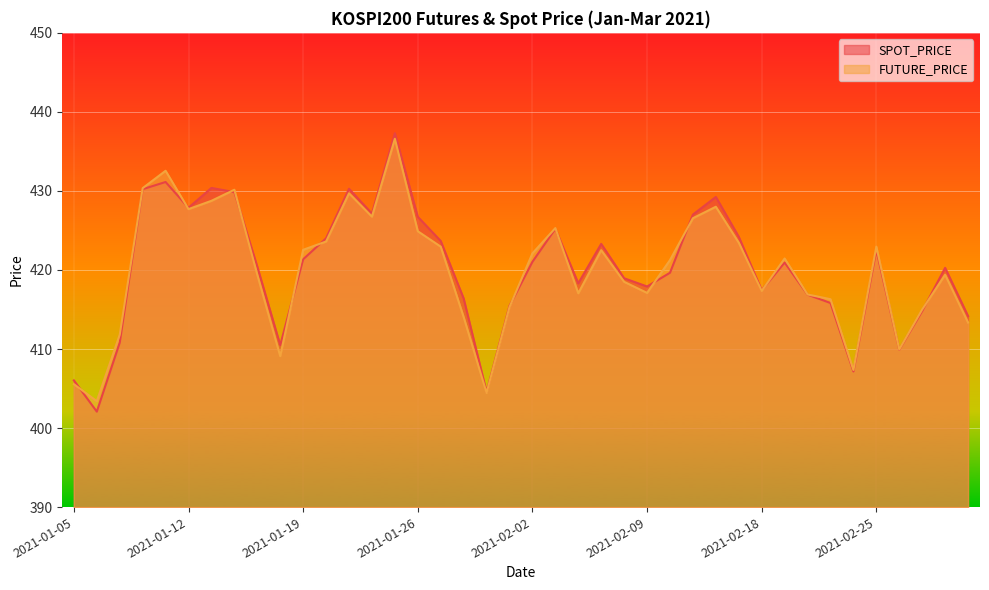

True or false: FUTURE_PRICE and SPOT_PRICE cross at least once.

True